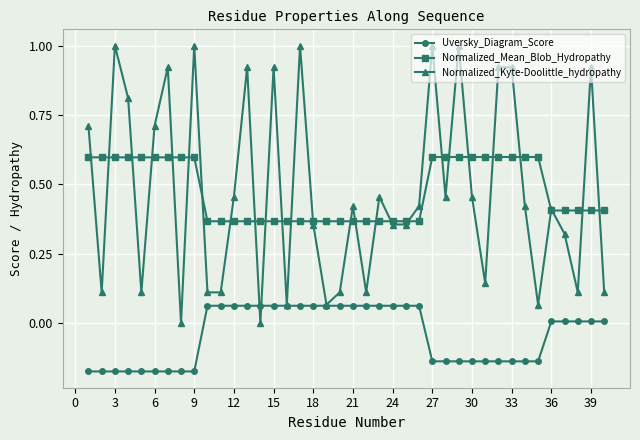

True or false: Uversky_Diagram_Score and Normalized_Mean_Blob_Hydropathy cross at least once.

False